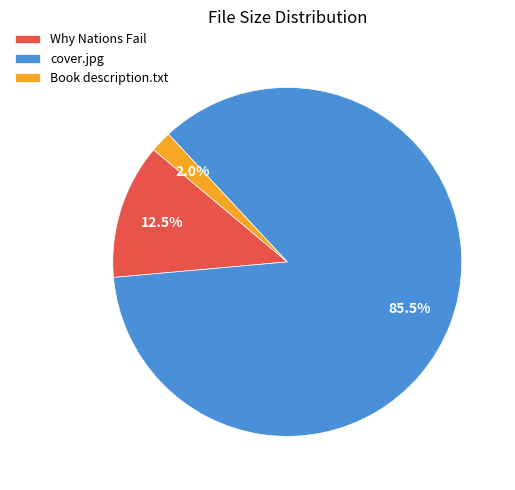

Is there any slice that represents more than half of the pie?

Yes